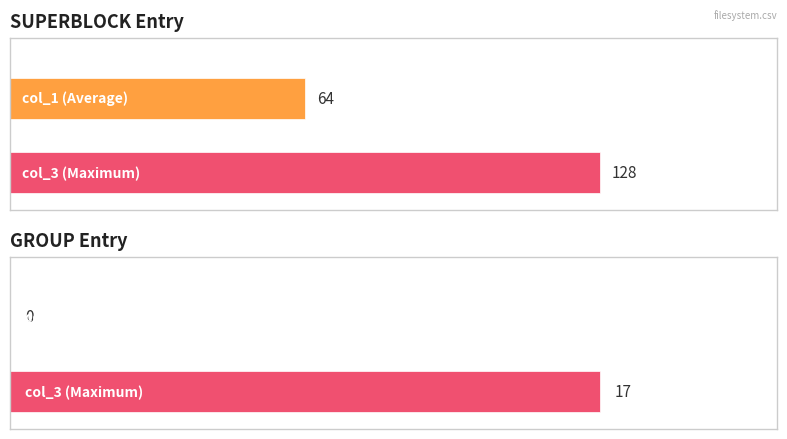

The GROUP series shows 2 at col_4. True or false?

False